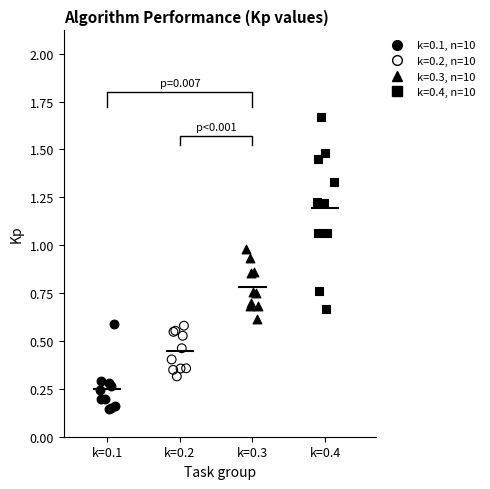

Which series contains the highest Y value?

k=0.4, n=10